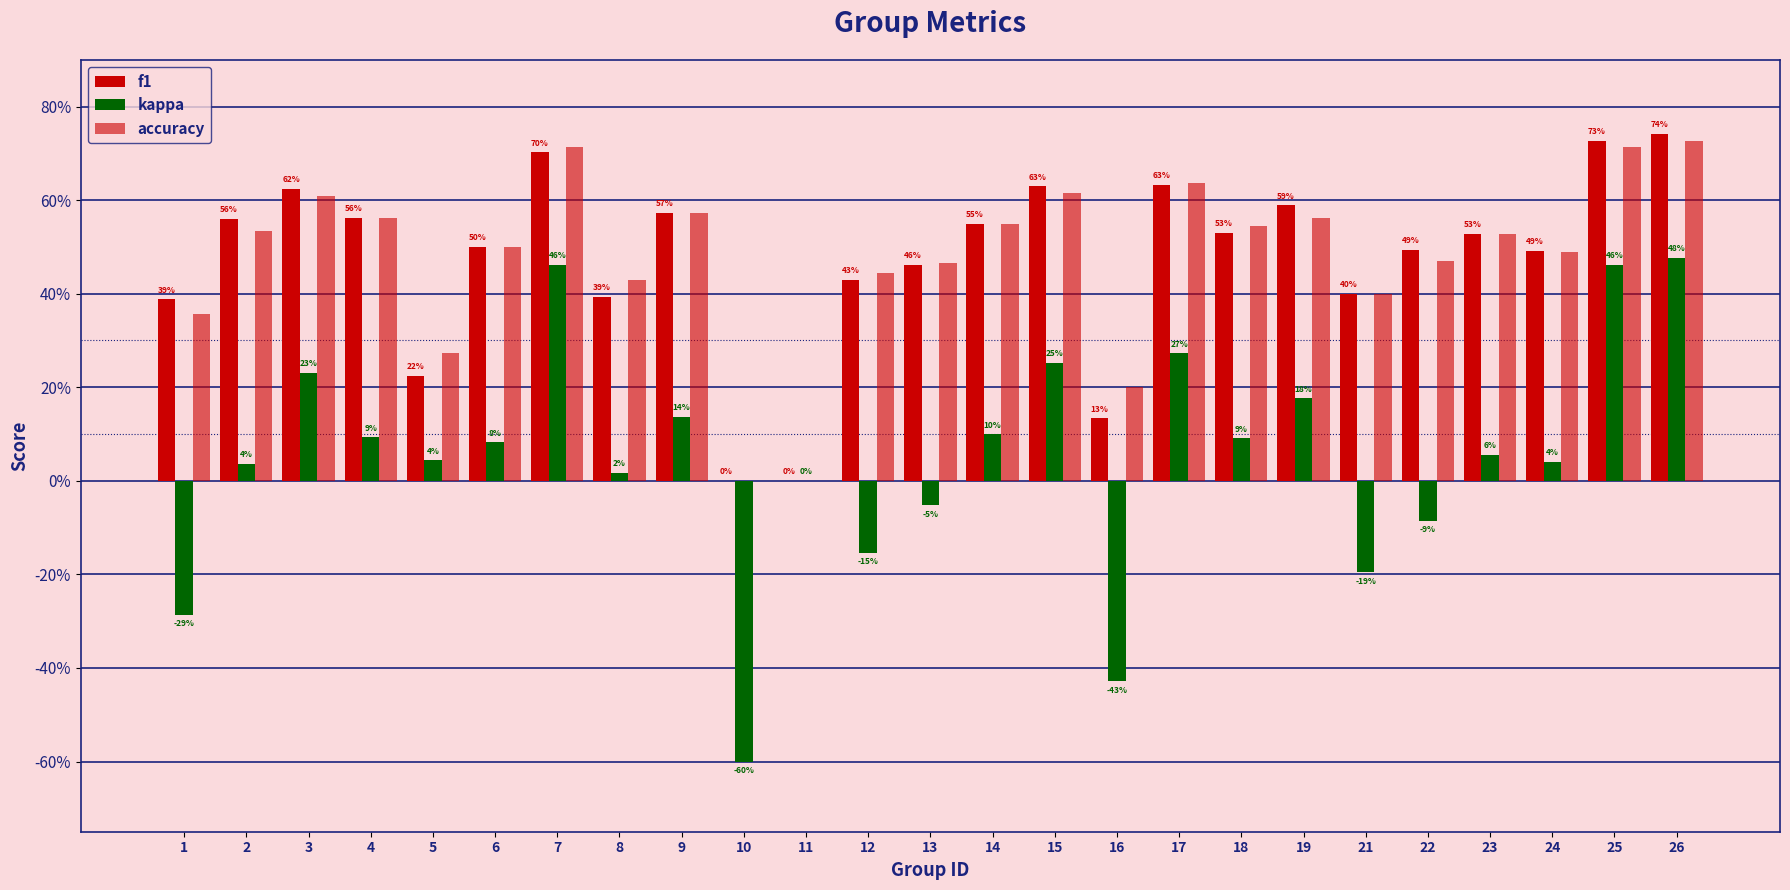

Reading left to right, transcribe all the data shown in this chart.

f1: 1=0.4	2=0.6	3=0.6	4=0.6	5=0.2	6=0.5	7=0.7	8=0.4	9=0.6	10=0.0	11=0.0	12=0.4	13=0.5	14=0.5	15=0.6	16=0.1	17=0.6	18=0.5	19=0.6	21=0.4	22=0.5	23=0.5	24=0.5	25=0.7	26=0.7
kappa: 1=-0.3	2=0.0	3=0.2	4=0.1	5=0.0	6=0.1	7=0.5	8=0.0	9=0.1	10=-0.6	11=0.0	12=-0.2	13=-0.1	14=0.1	15=0.3	16=-0.4	17=0.3	18=0.1	19=0.2	21=-0.2	22=-0.1	23=0.1	24=0.0	25=0.5	26=0.5
accuracy: 1=0.4	2=0.5	3=0.6	4=0.6	5=0.3	6=0.5	7=0.7	8=0.4	9=0.6	10=0.0	11=0.0	12=0.4	13=0.5	14=0.5	15=0.6	16=0.2	17=0.6	18=0.5	19=0.6	21=0.4	22=0.5	23=0.5	24=0.5	25=0.7	26=0.7